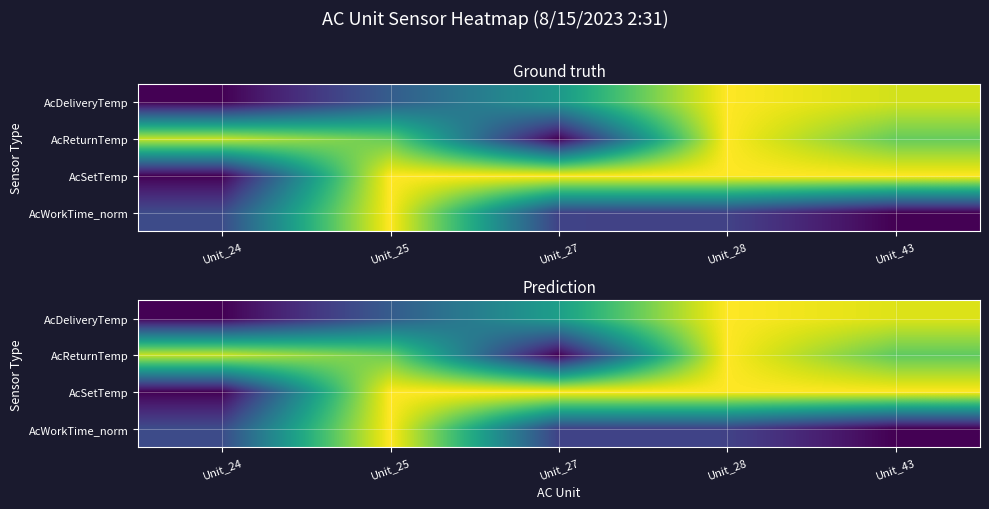

Rank the series by their average value, from lowest to highest.

AcWorkTime_norm, AcDeliveryTemp, AcReturnTemp, AcSetTemp